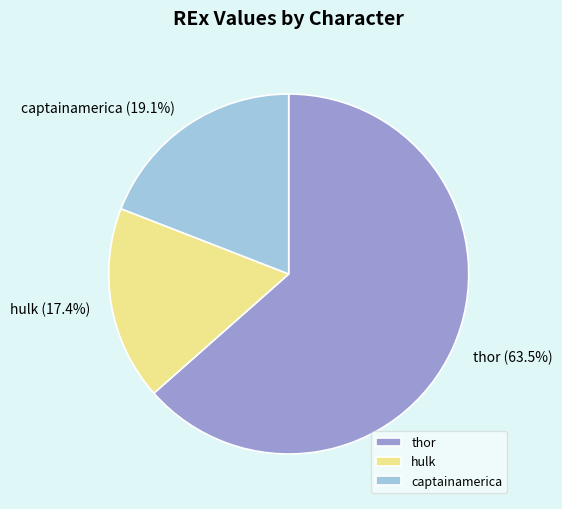

To the nearest percent, what is the combined percentage of thor and hulk?

81%